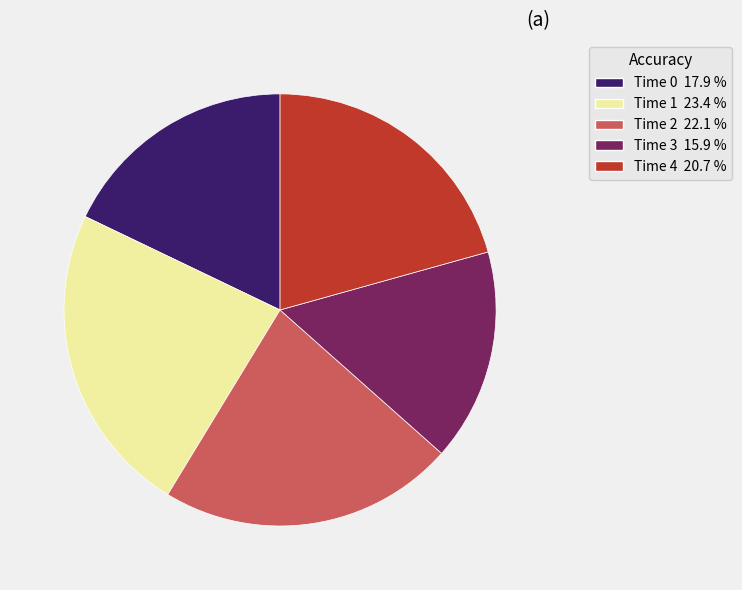

Is there a majority slice in this chart?

No